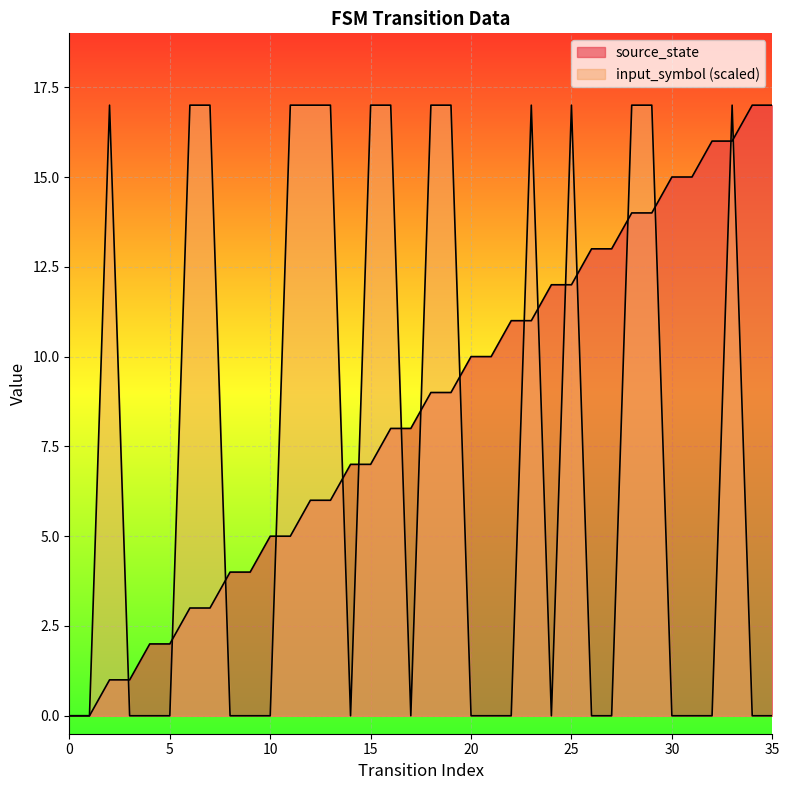

What is the total value across all series at 11?

22